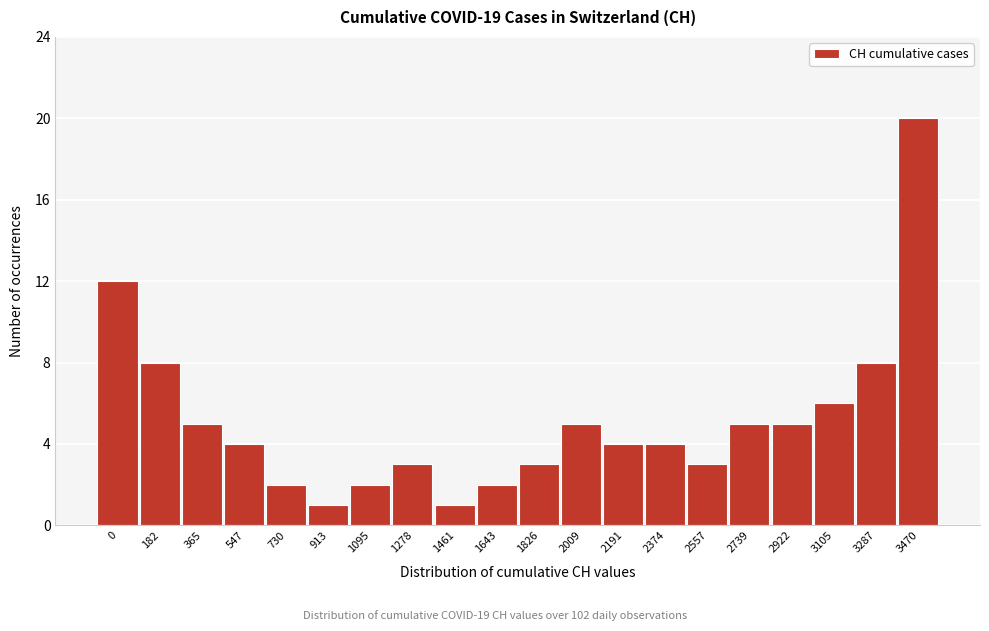

Reading right to left, what are all the values shown in this chart?

3470=20	3287=8	3105=6	2922=5	2739=5	2557=3	2374=4	2191=4	2009=5	1826=3	1643=2	1461=1	1278=3	1095=2	913=1	730=2	547=4	365=5	182=8	0=12